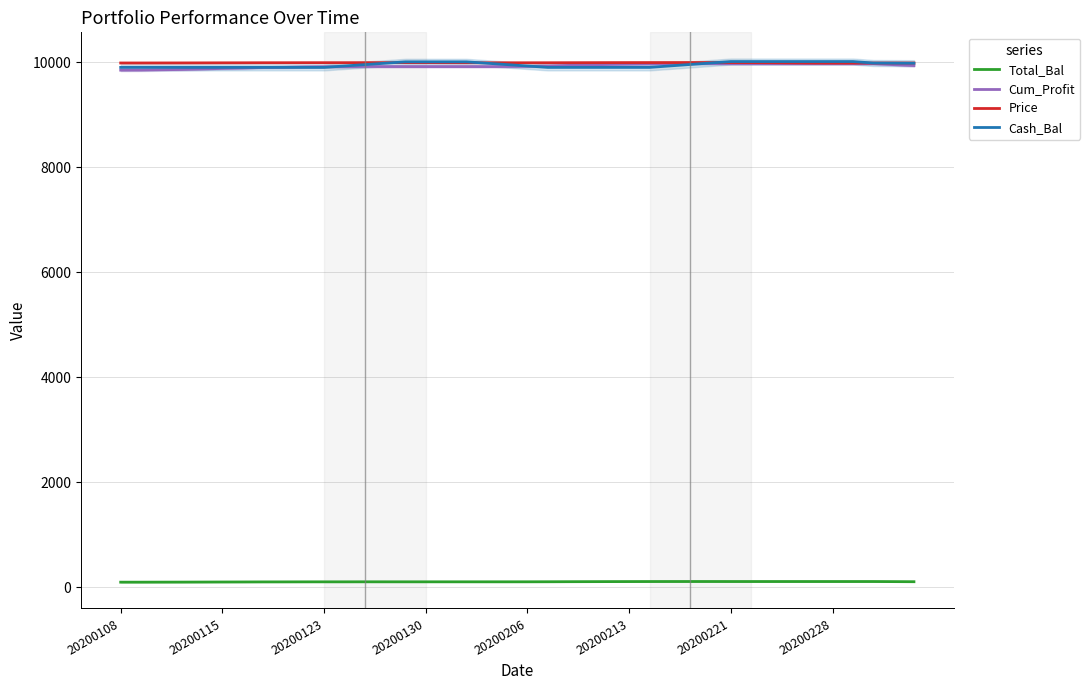

What is the maximum value for Price?

9993.4